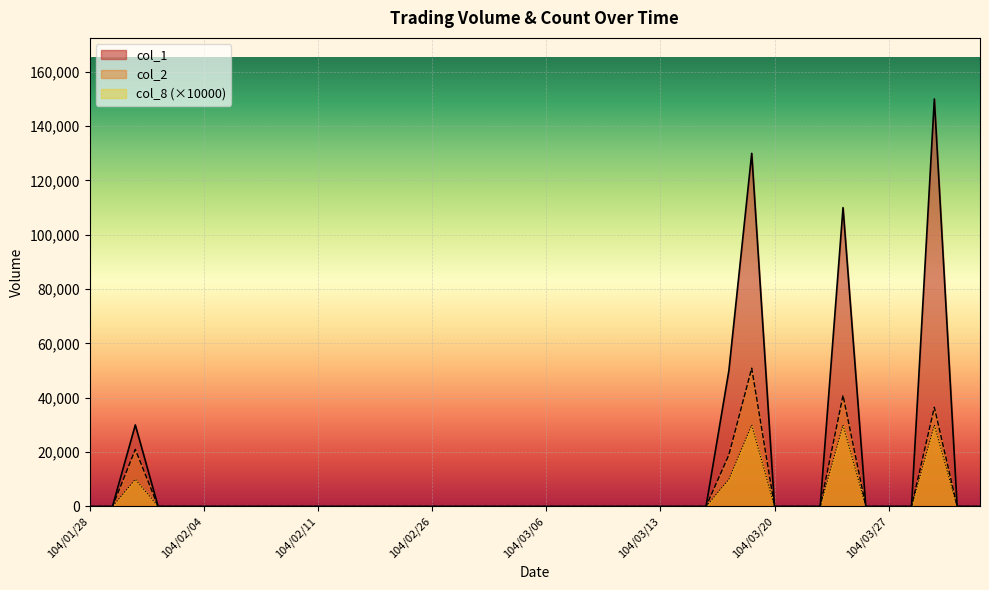

What value does the col_8 series have at 104/03/25, to the nearest 10?

30000